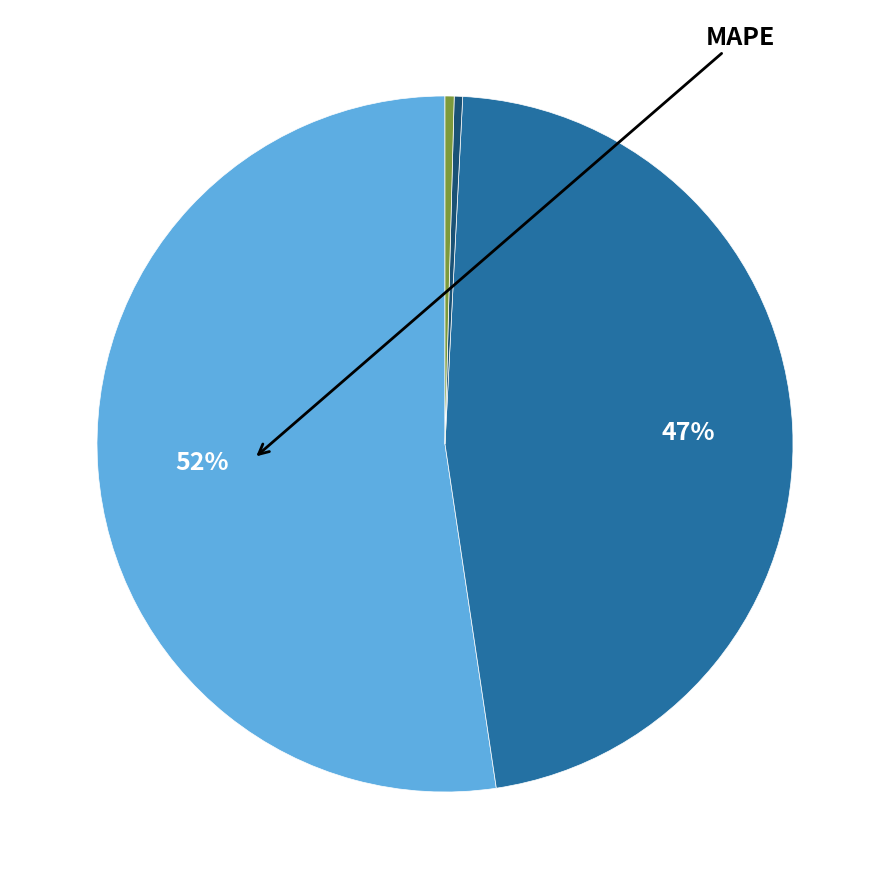

To the nearest percent, what is the average slice percentage?

20%